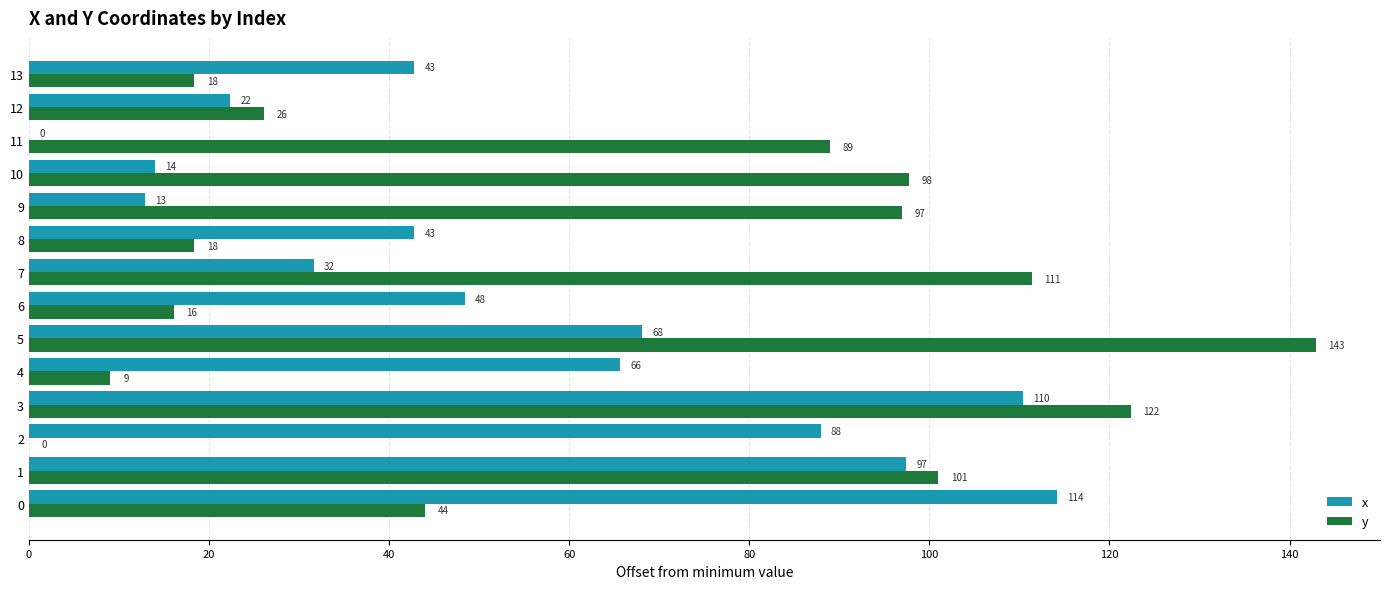

Which series changed the most between 10 and 11?

x